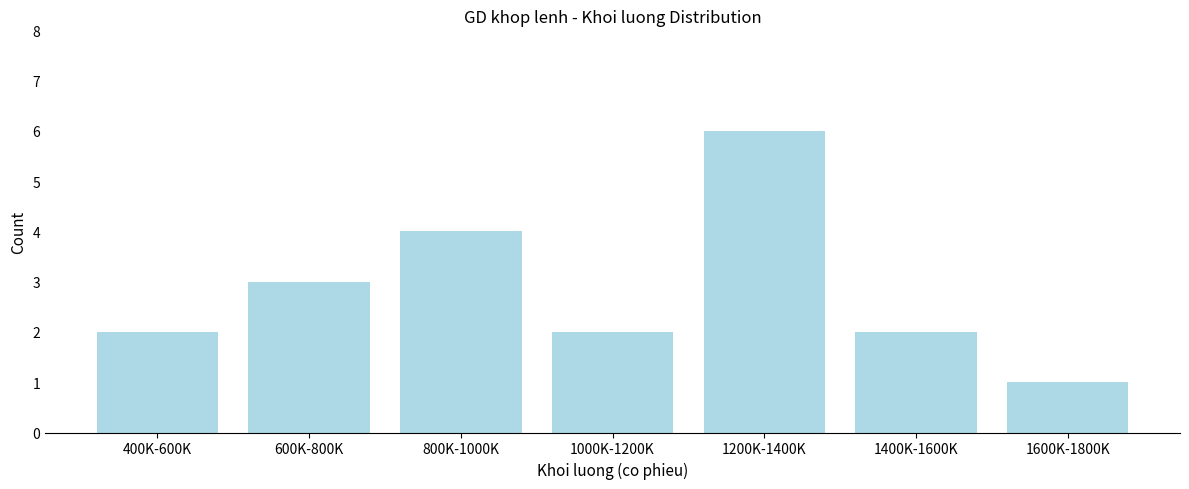

Reading left to right, transcribe all the data shown in this chart.

2	3	4	2	6	2	1